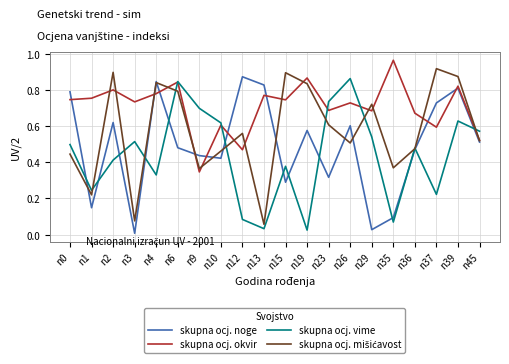

In skupna ocj. okvir, how many points are higher than both neighbors (excluding endpoints)?

8